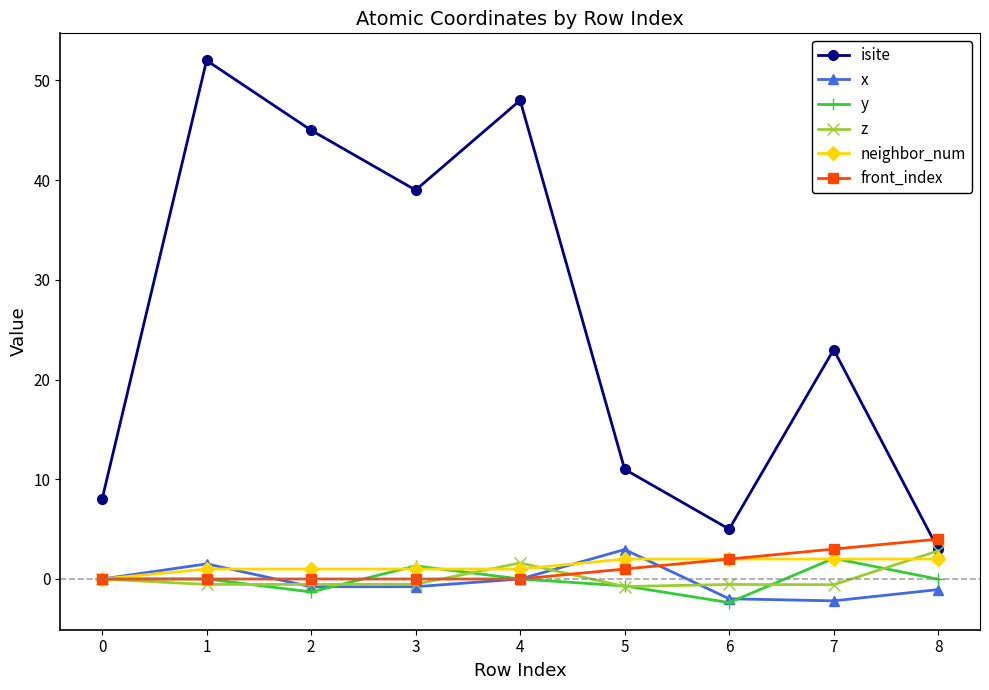

What is the average value of the neighbor_num series?

1.3